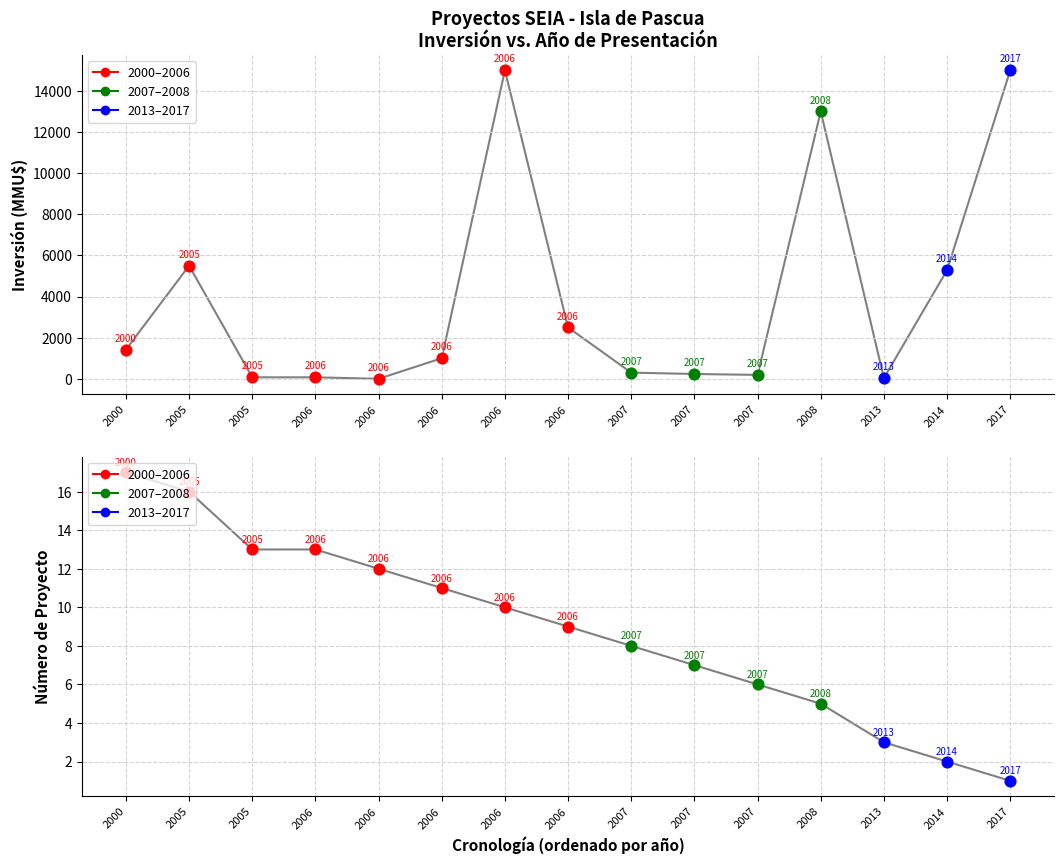

Is the value of No at 2007 greater than the value of Inversión(MMU$) at 2006?

No